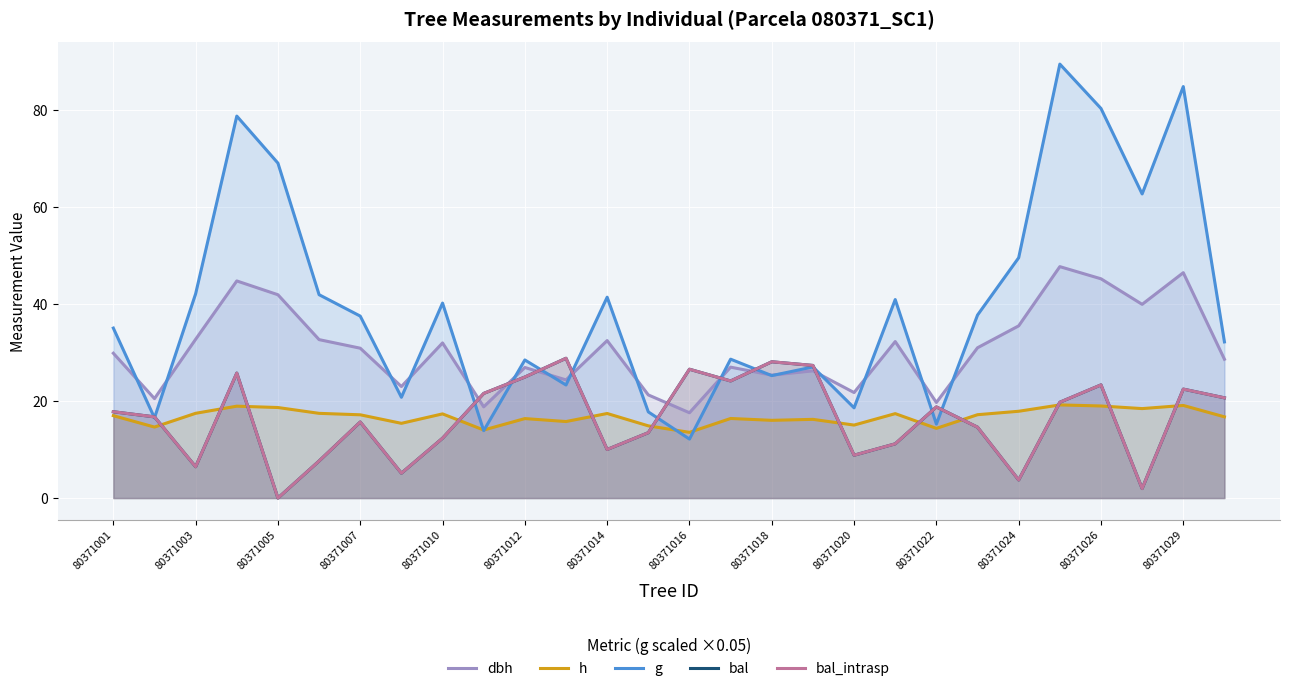

What is the difference between the maximum and minimum values in the dbh series?

30.1